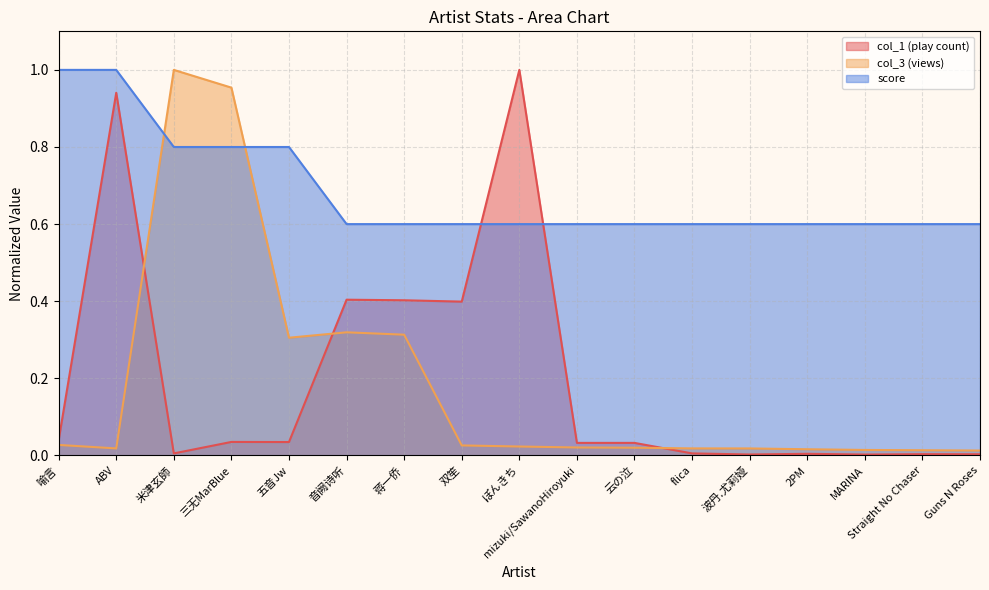

Which has a higher value, ABV or 双笙?

ABV